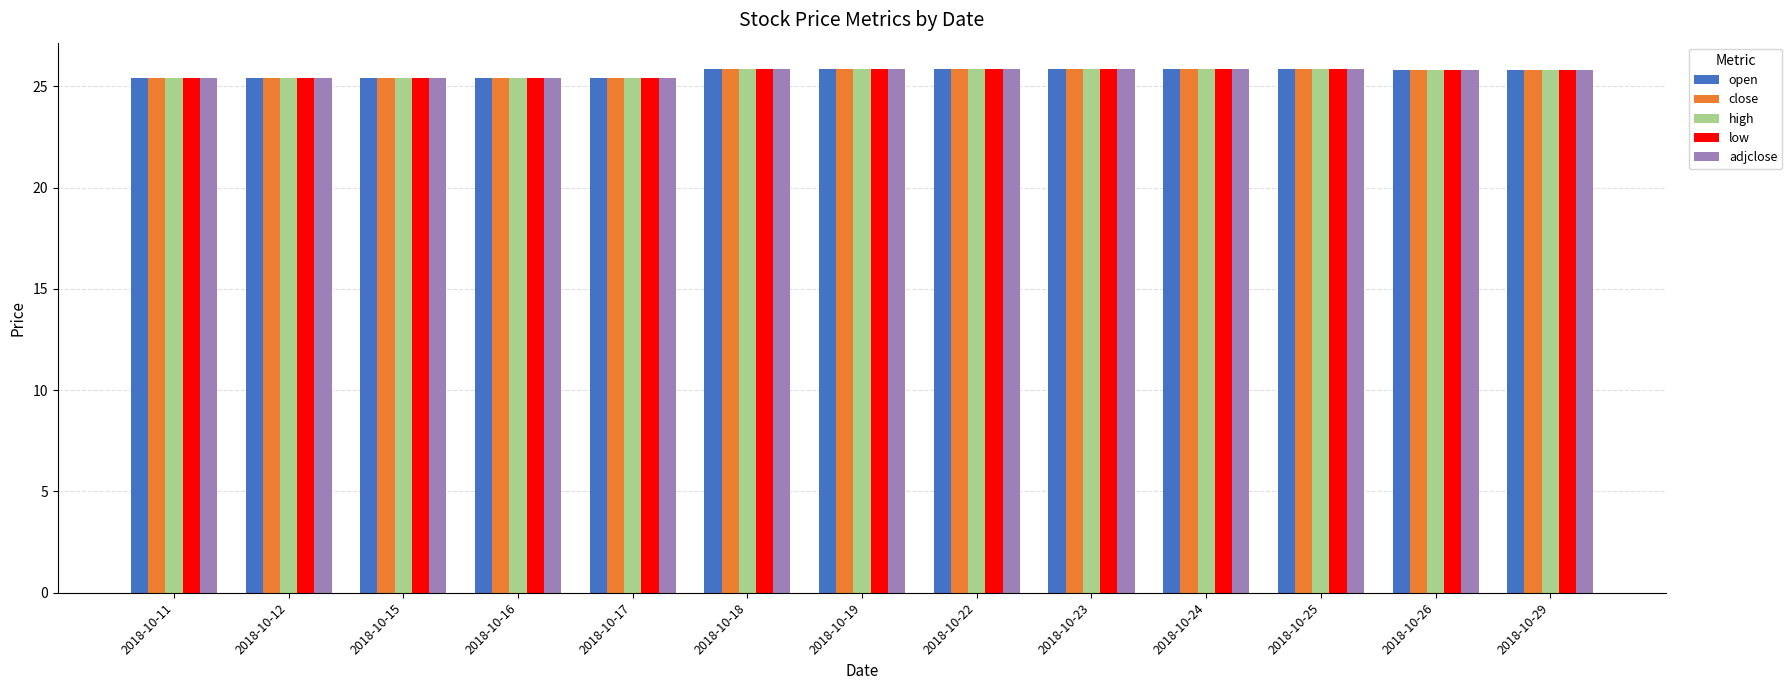

What is the average value of the high series?

25.7